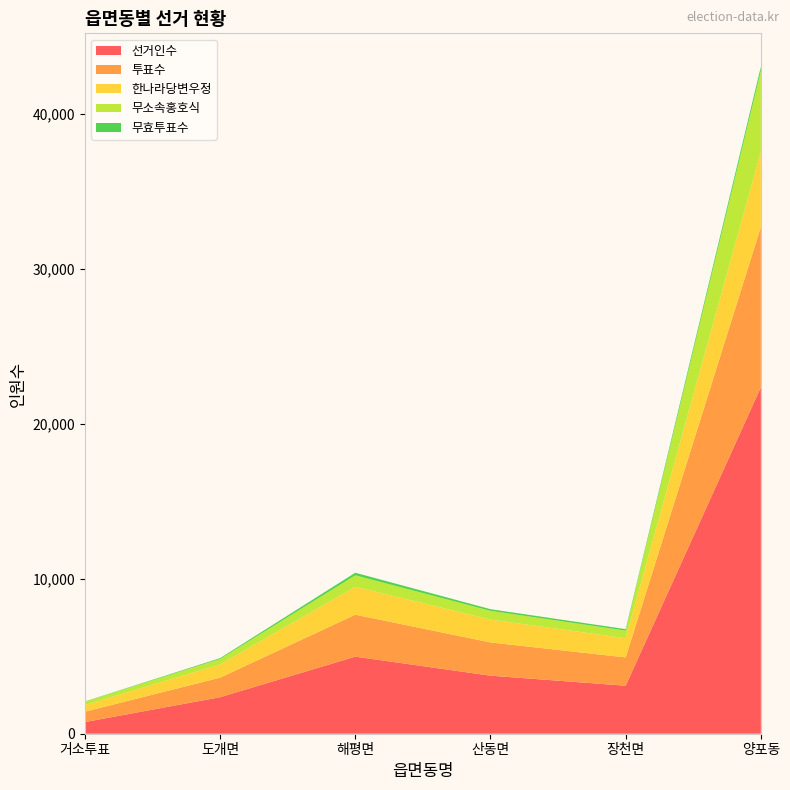

Reading left to right, transcribe all the data shown in this chart.

선거인수: 753	2357	4975	3747	3098	22360
투표수: 666	1261	2708	2146	1826	10348
한나라당변우정: 433	854	1805	1478	1238	4867
무소속홍호식: 216	353	737	562	494	5215
무효투표수: 17	54	166	106	94	266